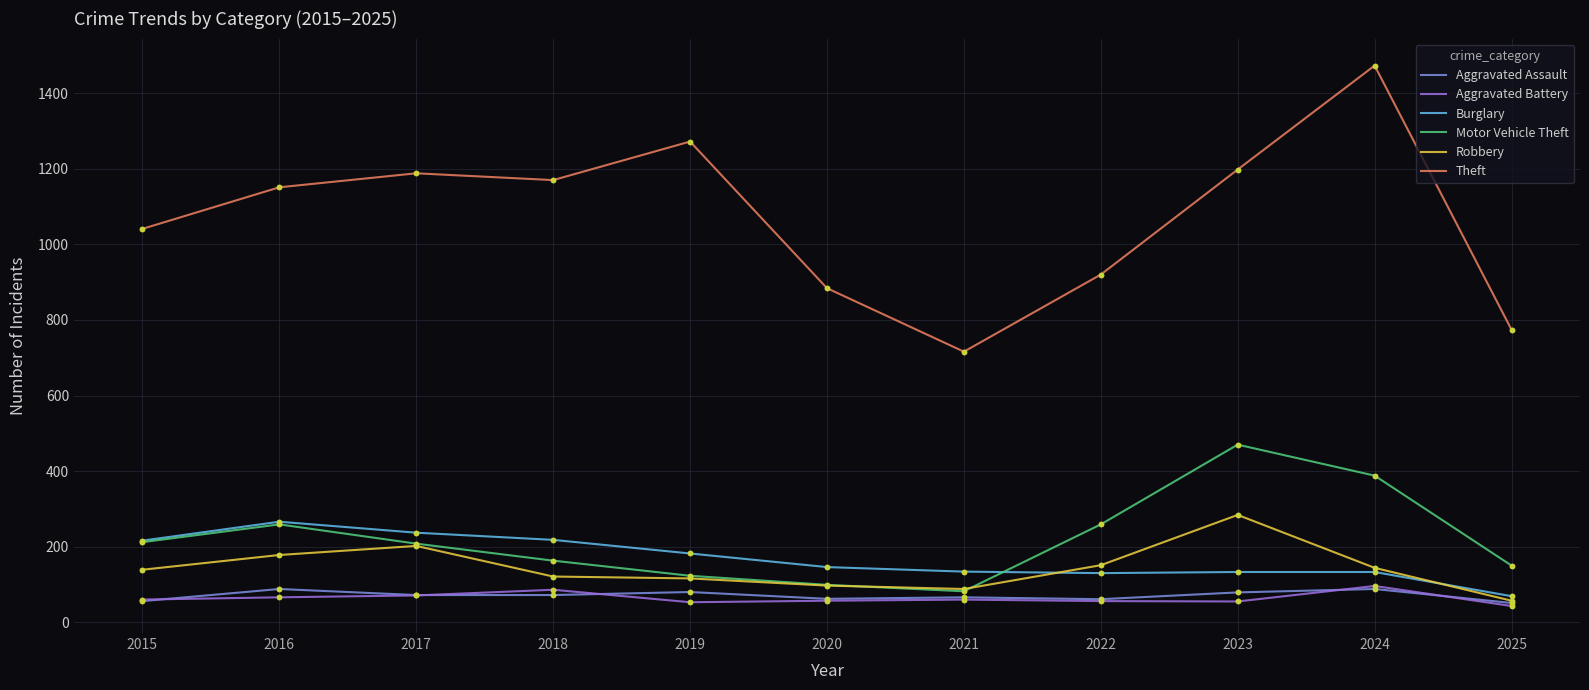

At how many categories does at least one series exceed 668?

11